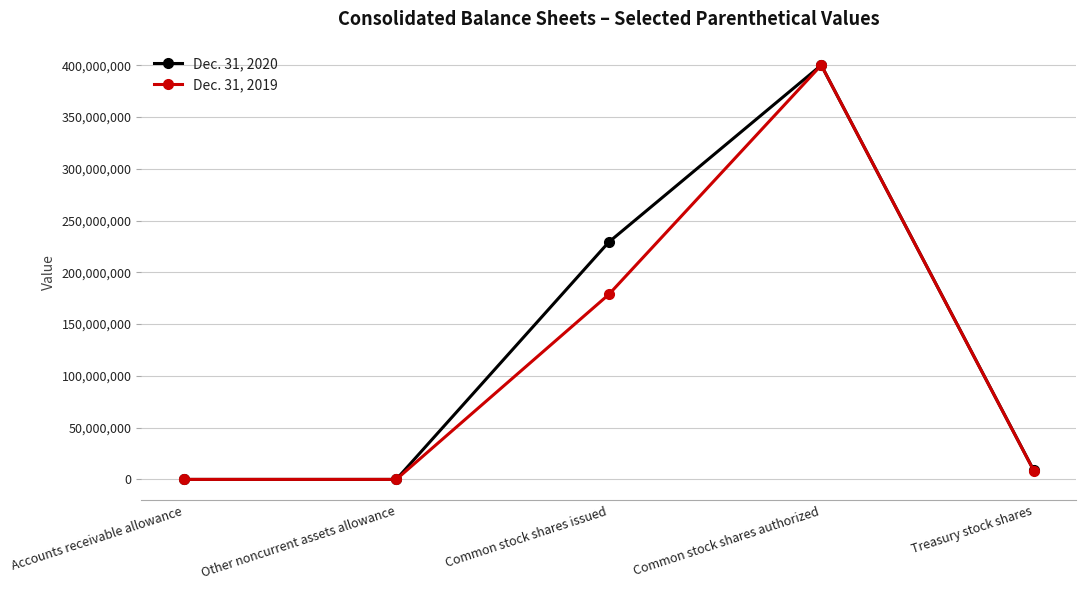

What is the maximum value for Dec. 31, 2020?

400000000